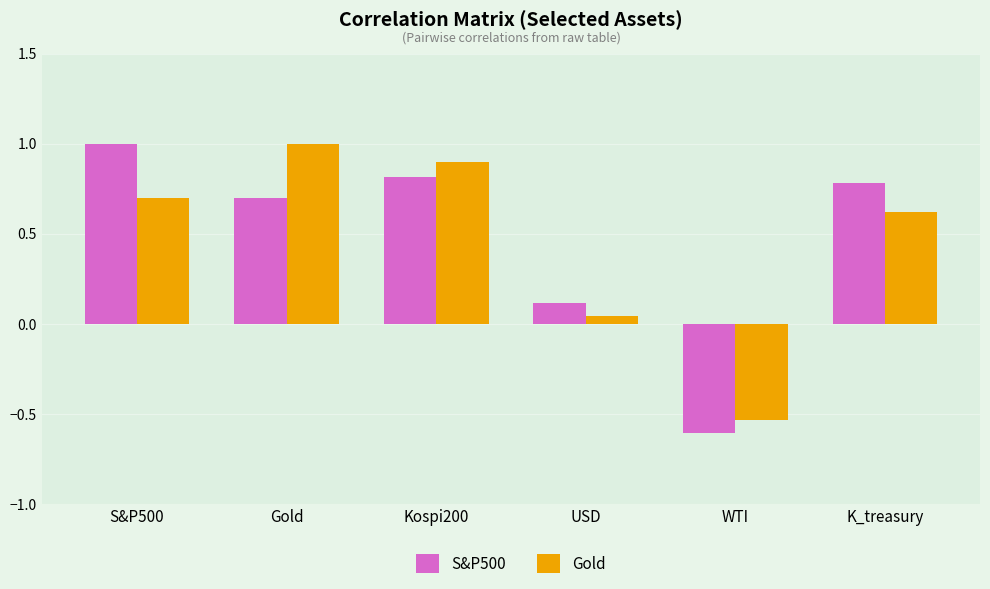

What is the label of the 5th bar from the left?

WTI